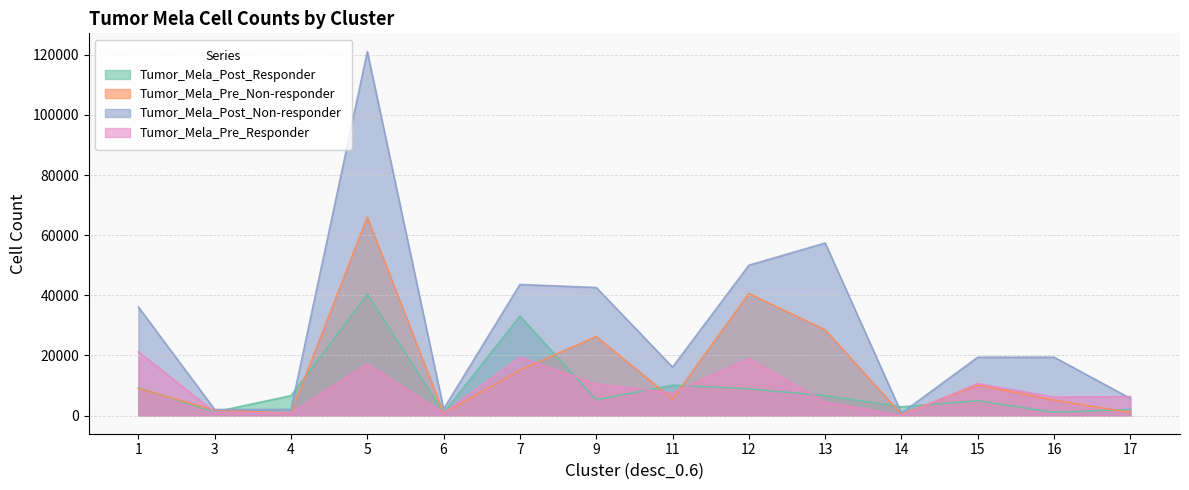

At which label does Tumor_Mela_Pre_Responder reach its peak?

1